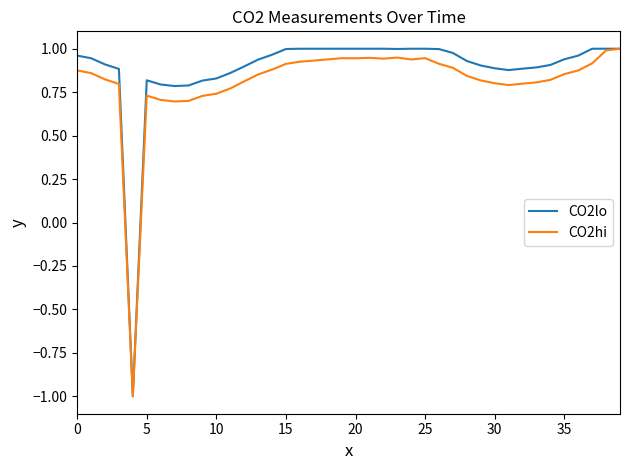

What are all the series names shown in the legend?

CO2lo, CO2hi